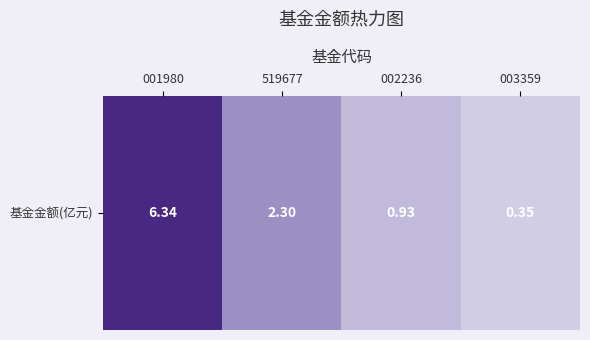

What is the minimum value shown in the chart?

0.3